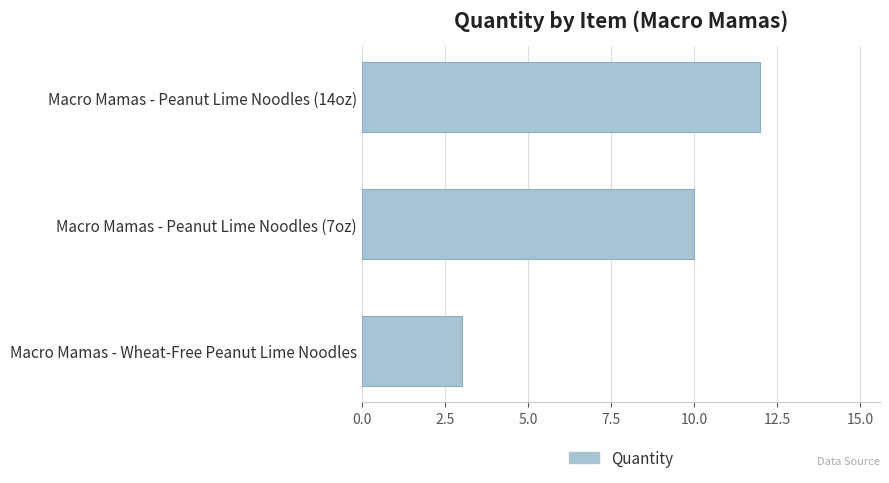

Reading bottom to top, transcribe all the data shown in this chart.

Macro Mamas - Wheat-Free Peanut Lime Noodles=3	Macro Mamas - Peanut Lime Noodles (7oz)=10	Macro Mamas - Peanut Lime Noodles (14oz)=12